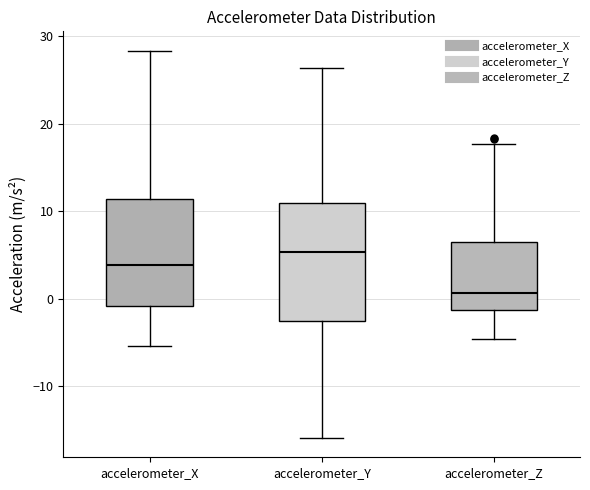

Where does the upper whisker of the box for accelerometer_Z end on the y-axis? The values are not printed on the chart, so give them approximately, as read against the axis.

18